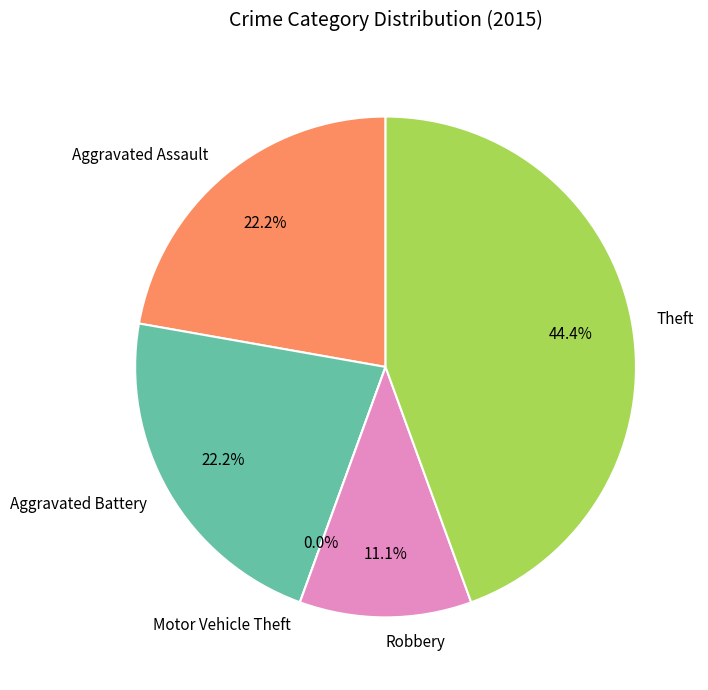

How many segments does this pie chart have?

5